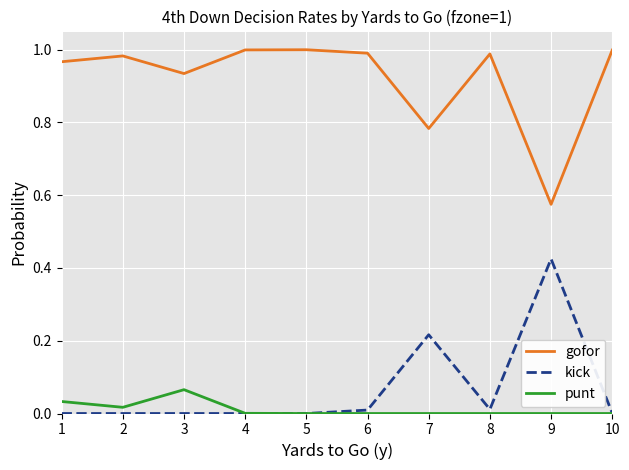

Which category has the highest value in the punt series?

3